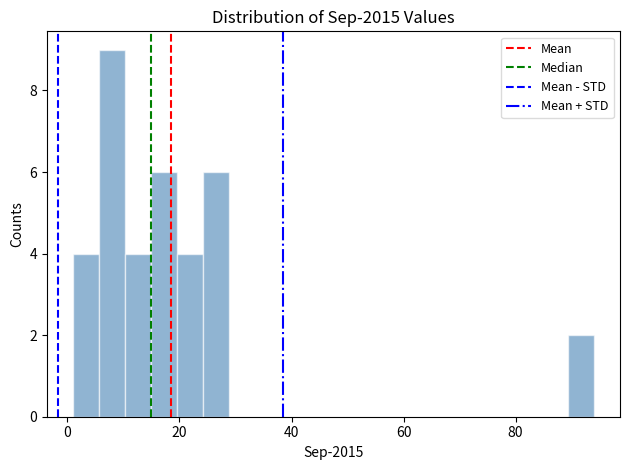

Around what value on the x-axis is the tallest bar? Give the approximate position of its centre, as read against the axis.

8